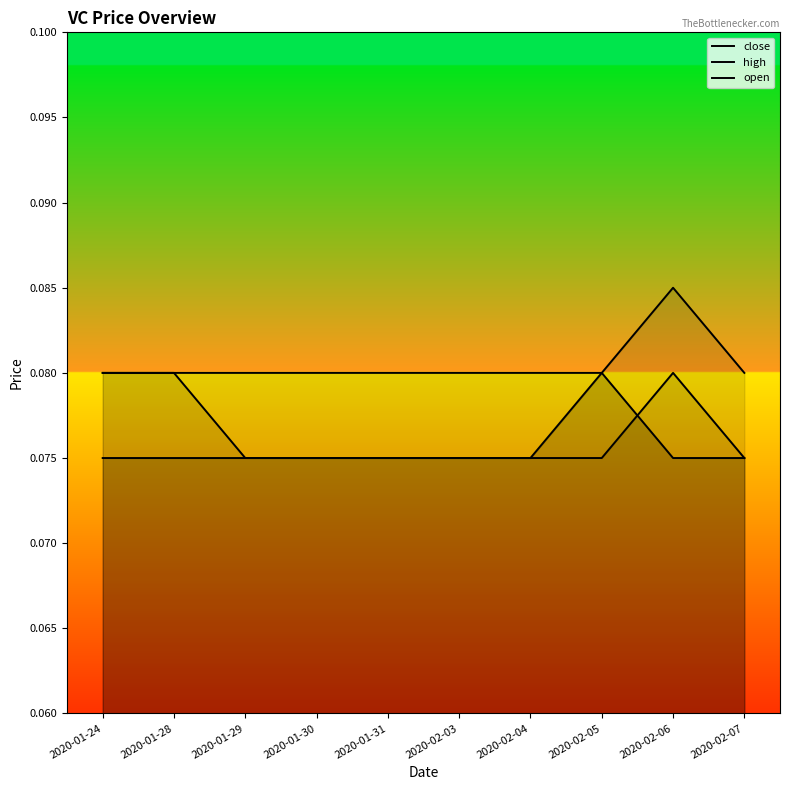

In open, how many points are higher than both neighbors (excluding endpoints)?

1